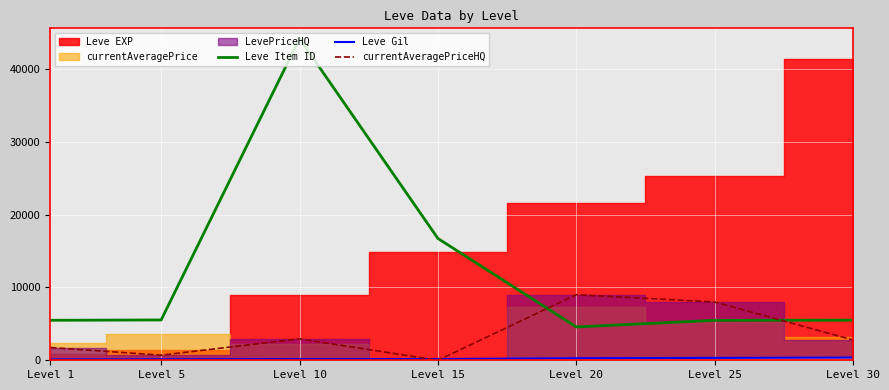

Count the number of categories in the chart.

7